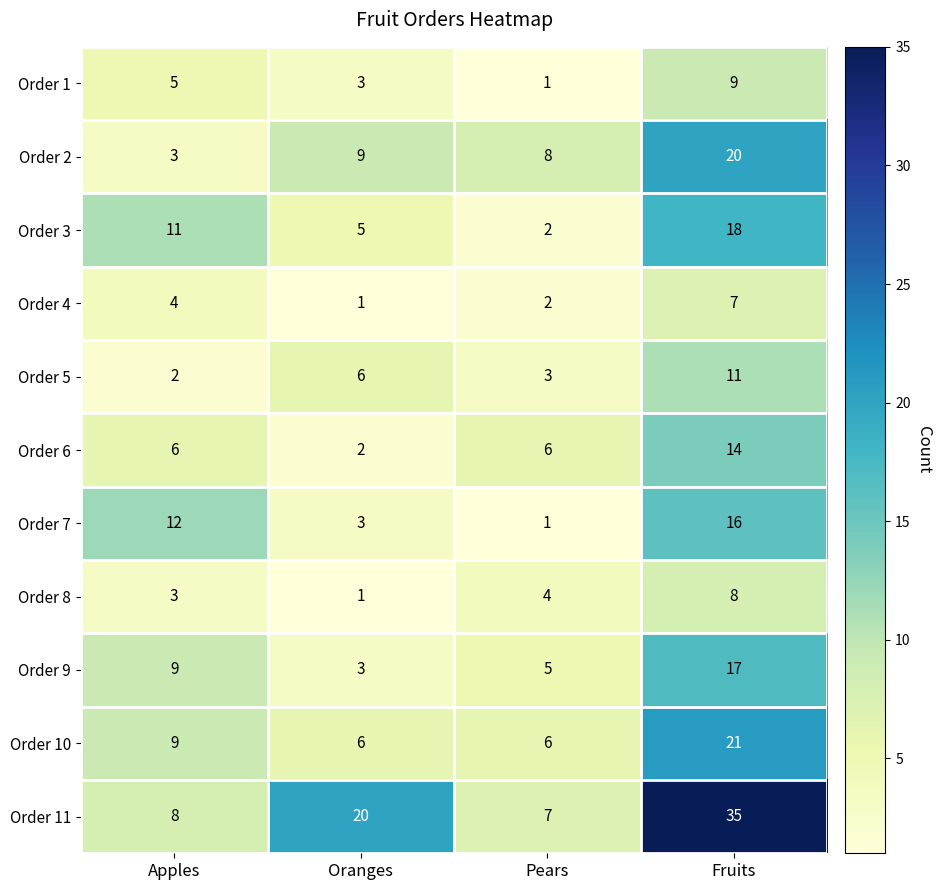

What is the minimum value shown in the chart?

1